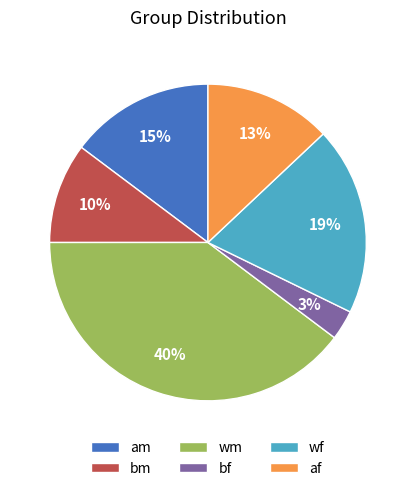

Is the sum of am and wf greater than half?

No